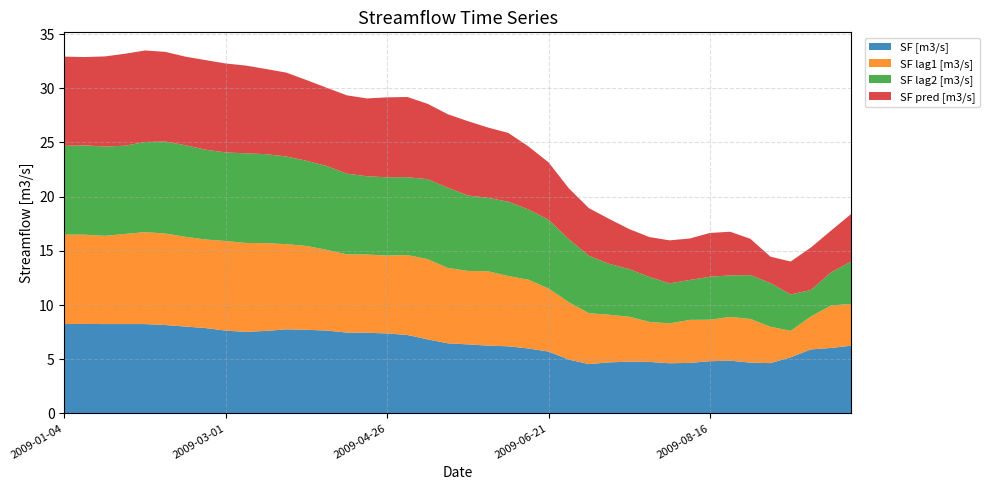

Reading right to left, transcribe all the data shown in this chart.

SF [m3/s]: 6.2	6.0	5.9	5.2	4.6	4.7	4.9	4.8	4.7	4.6	4.7	4.8	4.7	4.5	5.0	5.7	6.0	6.2	6.3	6.4	6.5	6.8	7.2	7.4	7.4	7.5	7.6	7.7	7.8	7.6	7.5	7.6	7.9	8.0	8.2	8.2	8.2	8.2	8.3	8.2
SF lag1 [m3/s]: 3.9	3.9	3.0	2.4	3.4	4.0	4.0	3.8	4.0	3.7	3.7	4.1	4.4	4.7	5.3	5.8	6.3	6.5	6.9	6.8	7.0	7.4	7.4	7.2	7.2	7.2	7.4	7.7	7.9	8.1	8.2	8.3	8.2	8.3	8.4	8.5	8.3	8.1	8.2	8.2
SF lag2 [m3/s]: 3.9	3.0	2.4	3.4	4.0	4.0	3.8	4.0	3.7	3.7	4.1	4.4	4.7	5.3	5.8	6.3	6.5	6.9	6.8	7.0	7.4	7.4	7.2	7.2	7.2	7.4	7.7	7.9	8.1	8.2	8.3	8.2	8.3	8.4	8.5	8.3	8.1	8.2	8.2	8.2
SF pred [m3/s]: 4.4	3.9	3.9	3.0	2.4	3.4	4.0	4.0	3.8	4.0	3.7	3.7	4.1	4.4	4.7	5.3	5.8	6.3	6.5	6.9	6.8	7.0	7.4	7.4	7.2	7.2	7.2	7.4	7.7	7.9	8.1	8.2	8.3	8.2	8.3	8.4	8.5	8.3	8.1	8.2